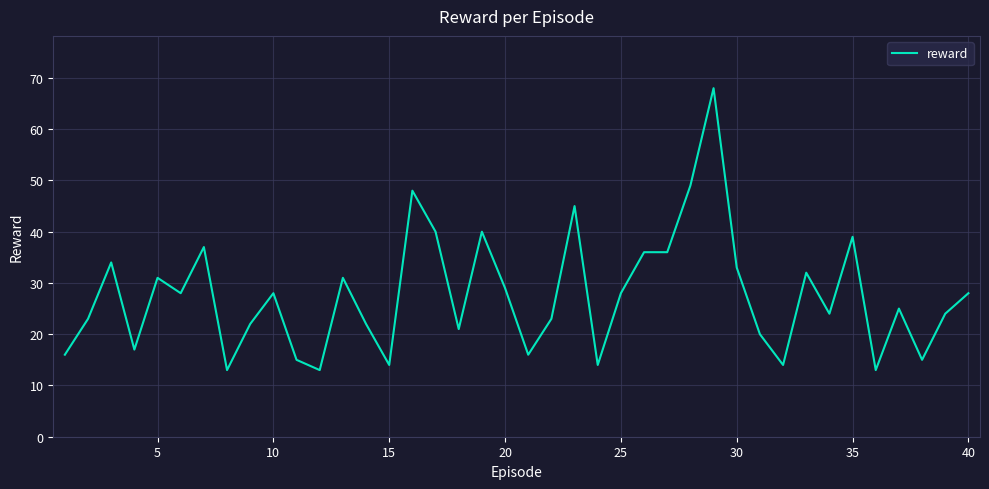

What is the maximum value shown in the chart?

68